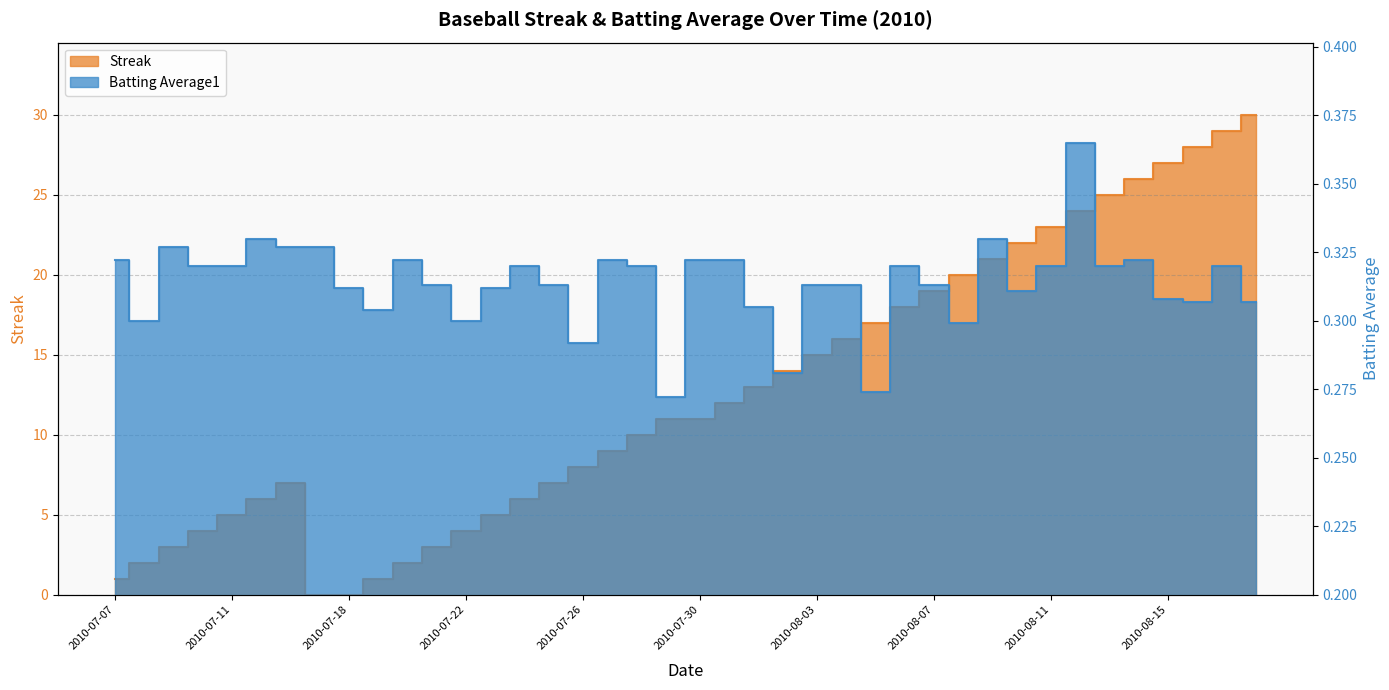

What is the difference between the maximum and minimum values in the Streak series?

30.0